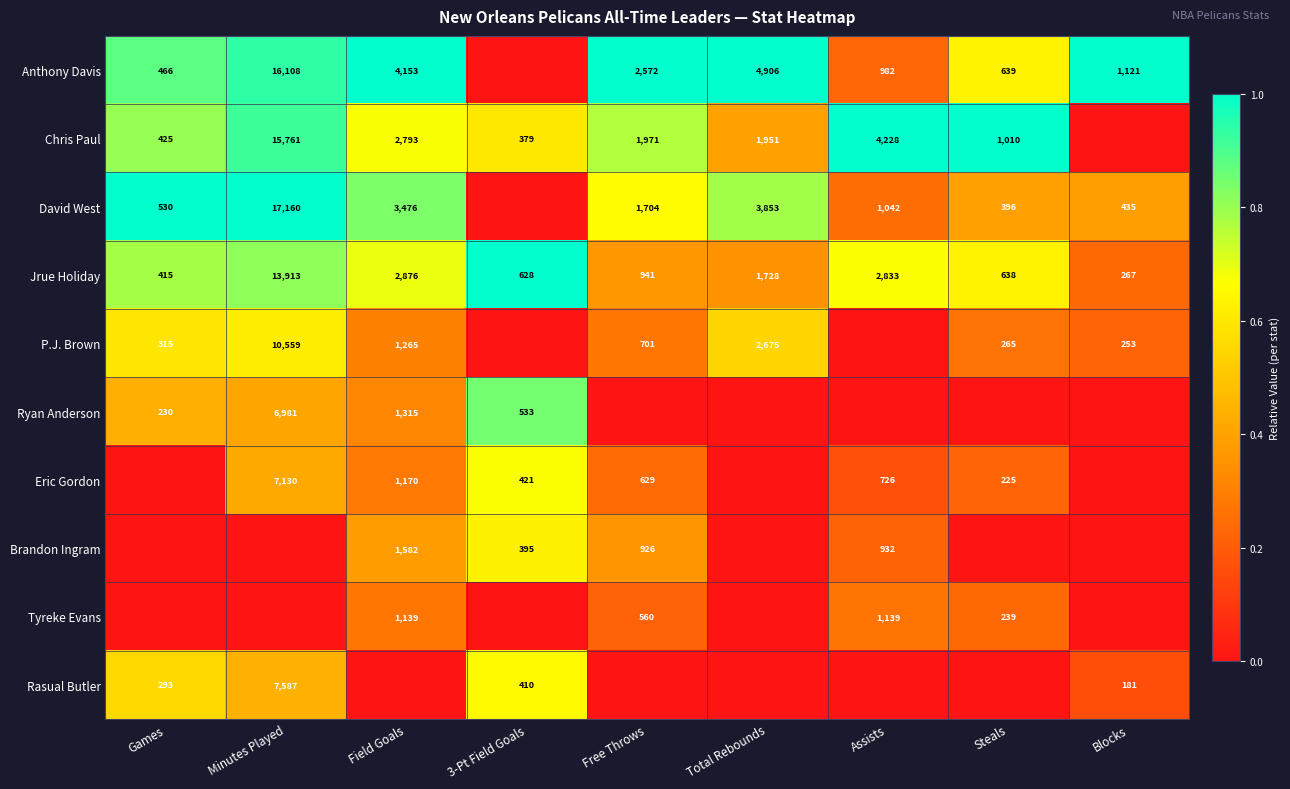

True or false: P.J. Brown has a value of 0.9 at Games.

False